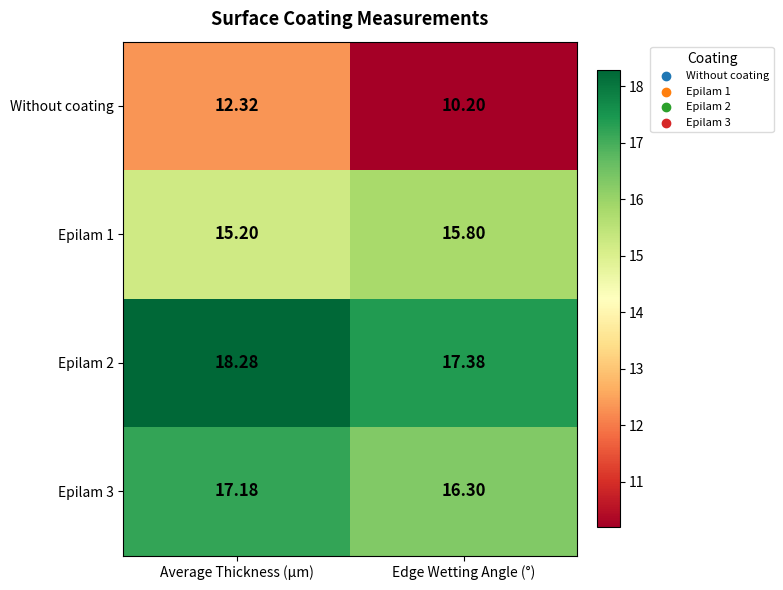

What is the maximum value shown in the chart?

18.3